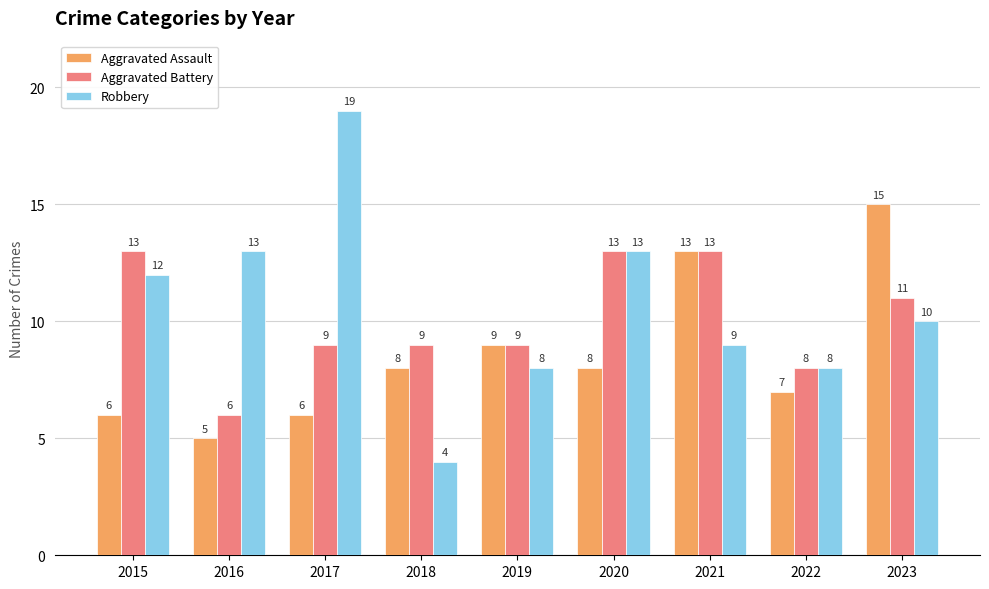

What is the total value across all series at 2016?

24